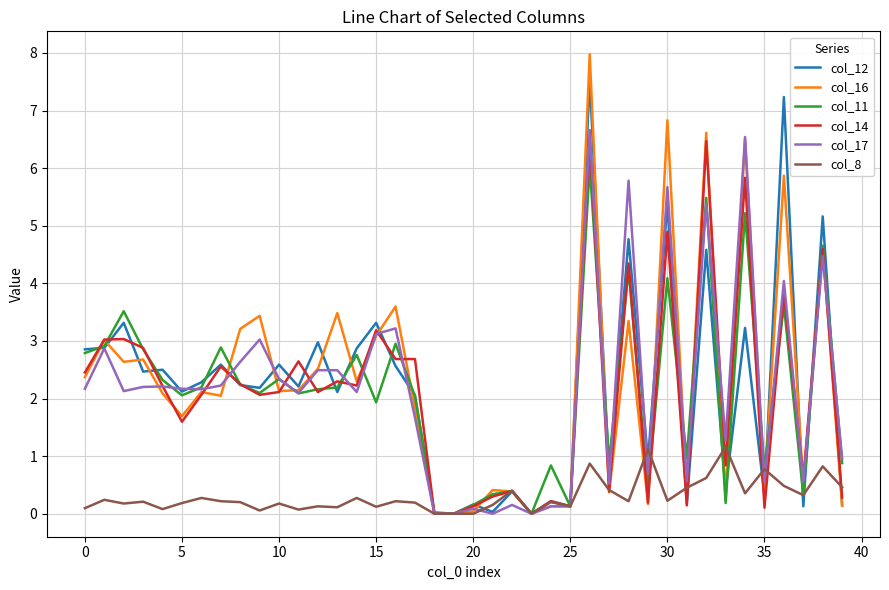

What is the highest value of the col_12 series?

7.5